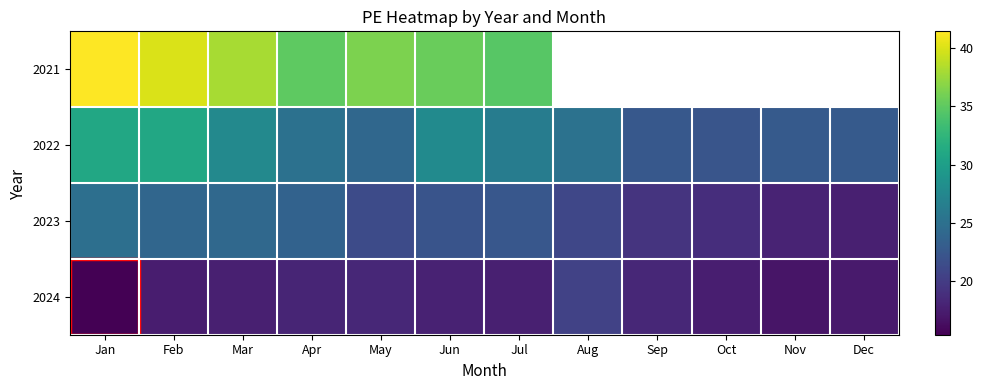

What is the smallest value displayed?

15.4